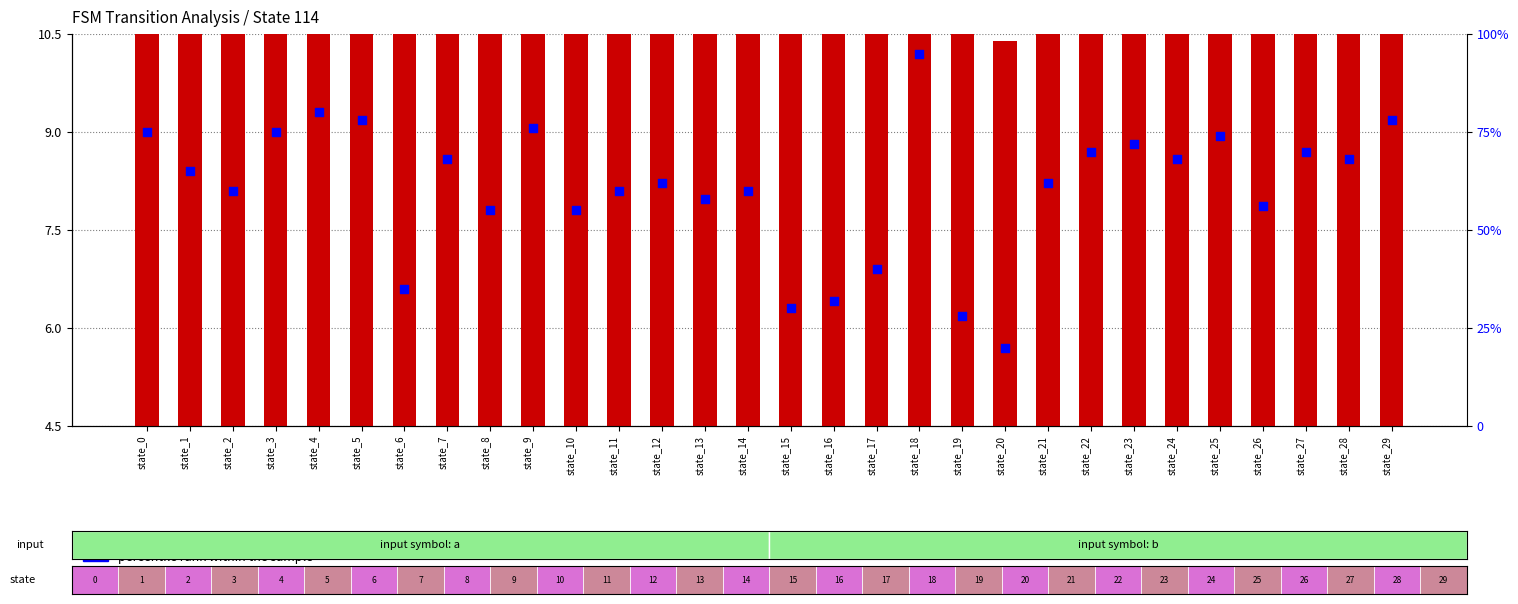

Which series reaches the maximum Y coordinate?

percentile rank within the sample